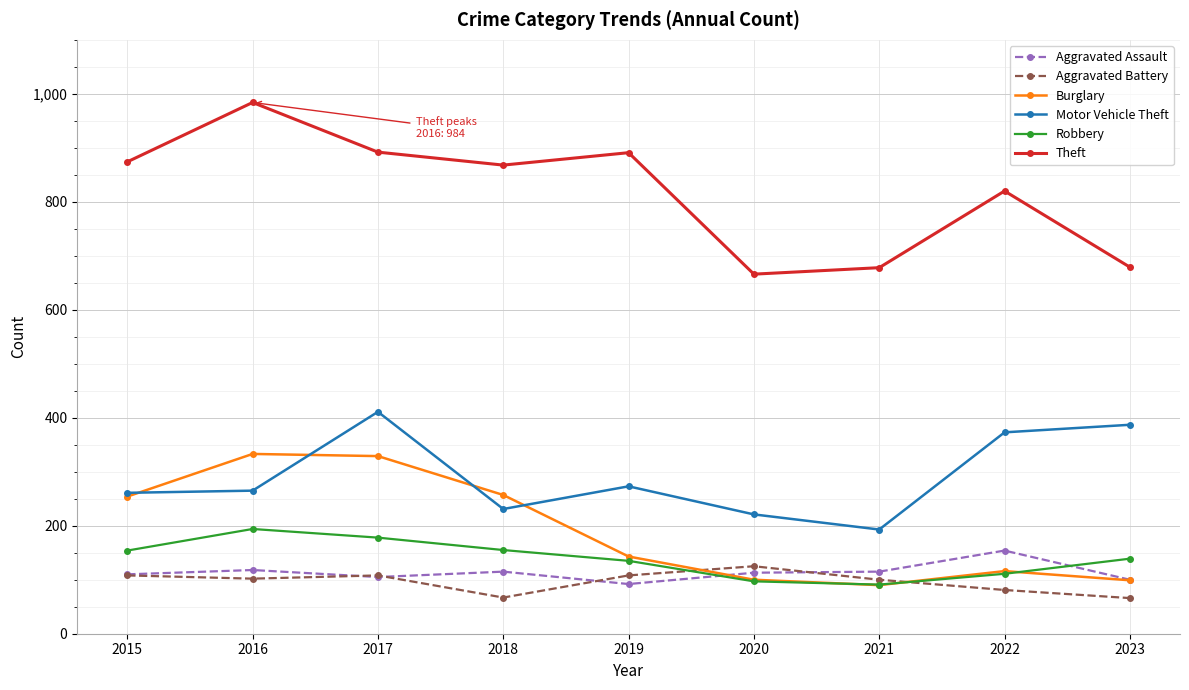

Which category has the lowest value in the Motor Vehicle Theft series?

2021